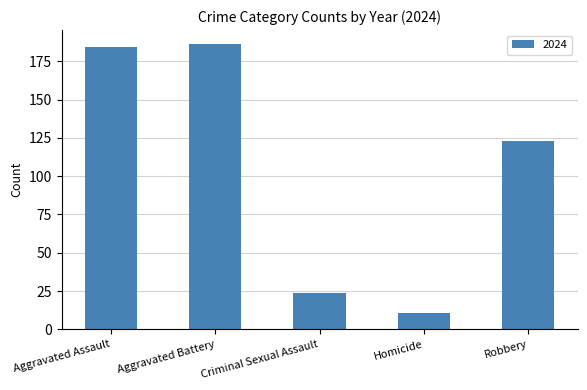

True or false: the data shows 24 at Criminal Sexual Assault.

True